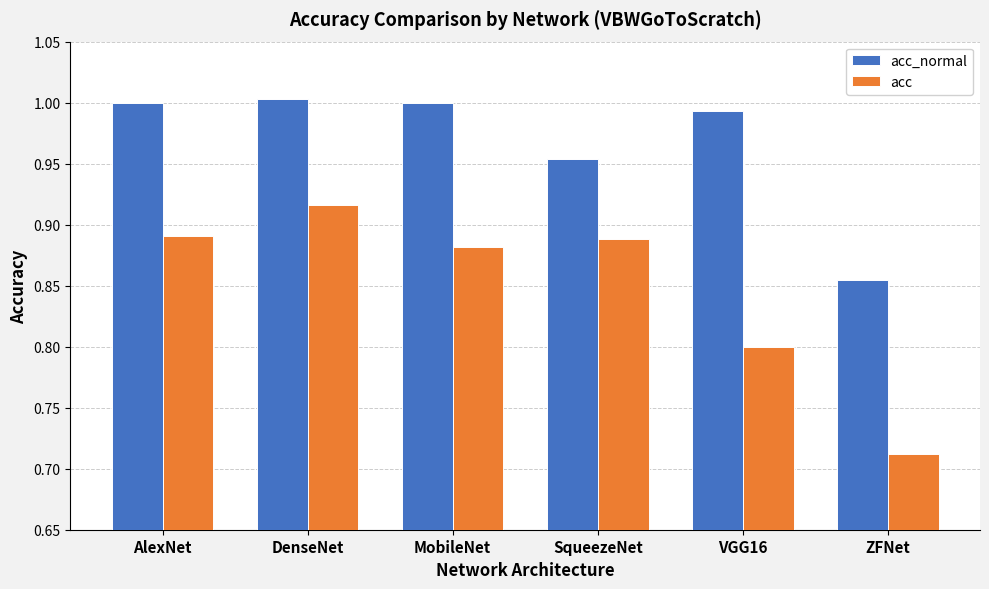

At which label is acc_normal closest to 0?

ZFNet